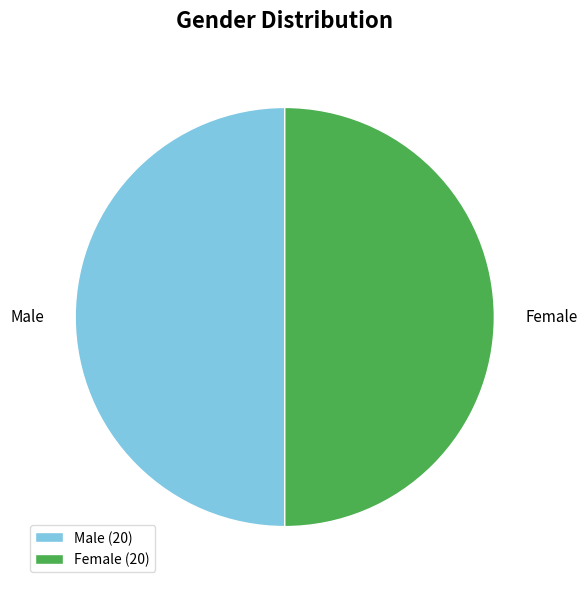

Count the number of slices in the pie.

2